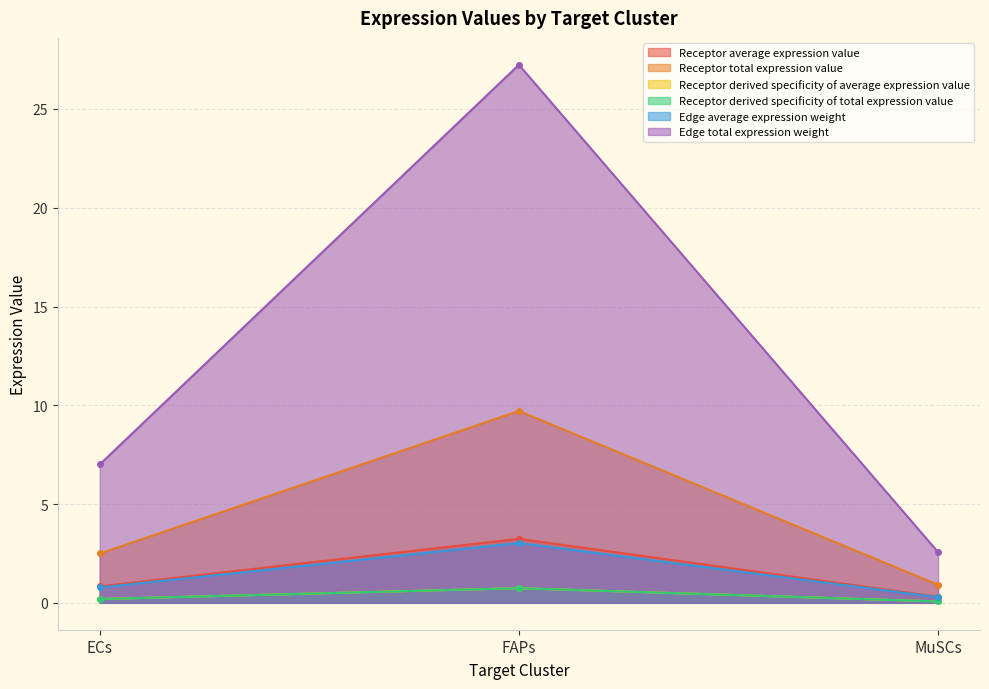

What is the approximate value of Receptor average expression value at MuSCs?

0.3